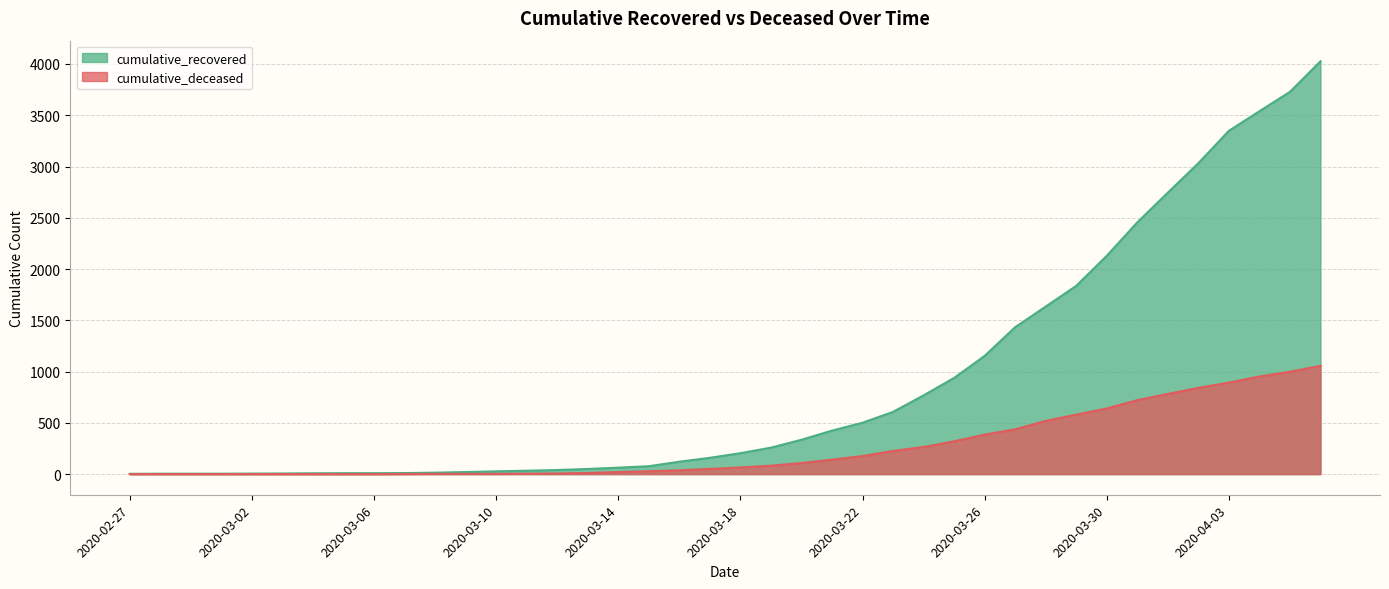

Between 2020-03-10 and 2020-03-18, which is larger?

2020-03-18